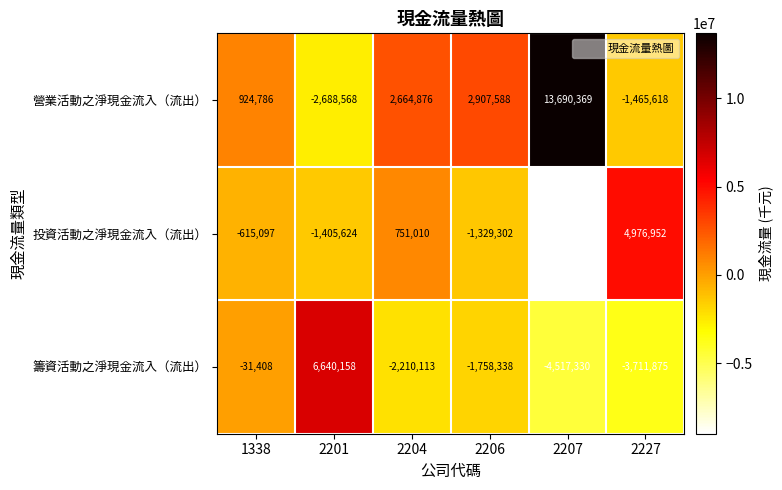

Reading left to right, list all the values displayed in this chart.

營業活動之淨現金流入（流出）: 1338=924786	2201=-2688568	2204=2664876	2206=2907588	2207=13690369	2227=-1465618
投資活動之淨現金流入（流出）: 1338=-615097	2201=-1405624	2204=751010	2206=-1329302	2207=-9007815	2227=4976952
籌資活動之淨現金流入（流出）: 1338=-31408	2201=6640158	2204=-2210113	2206=-1758338	2207=-4517330	2227=-3711875